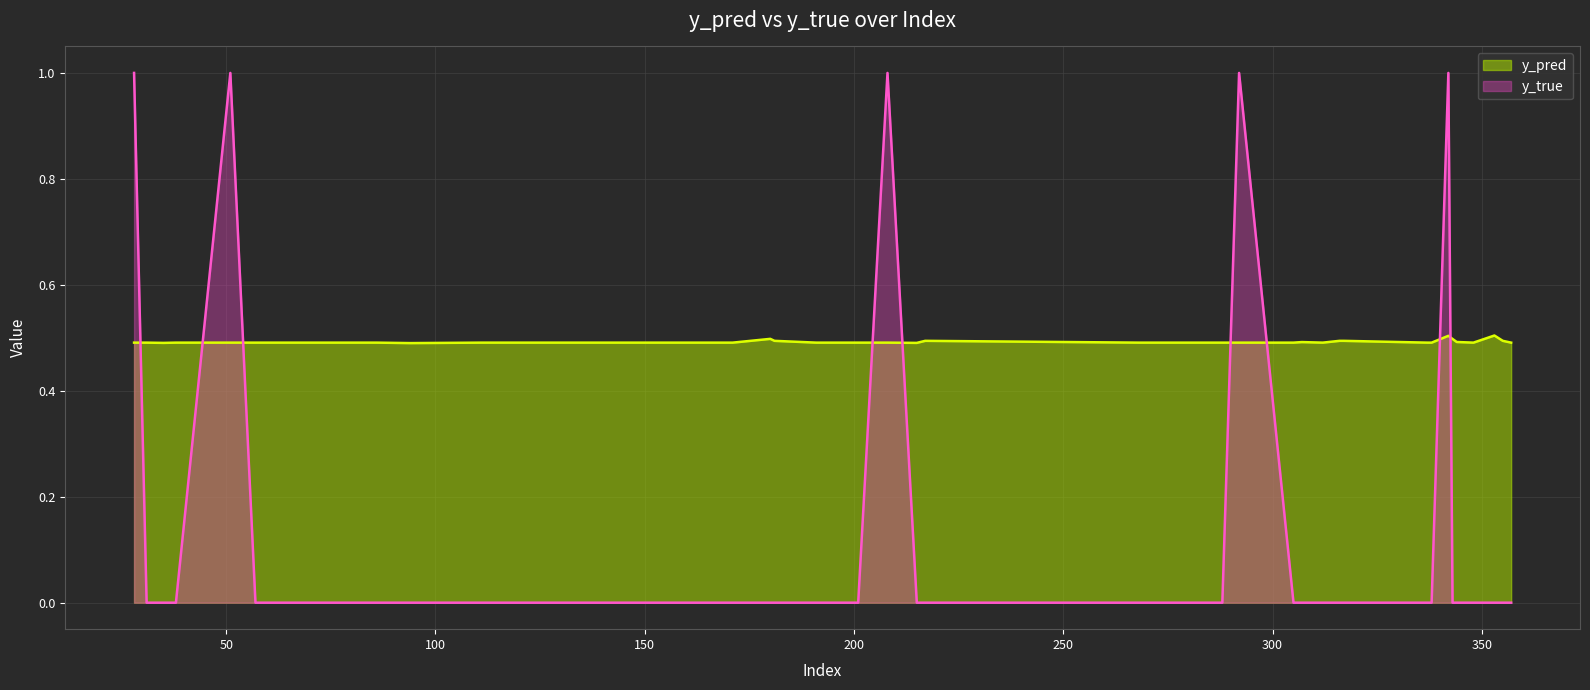

Between which two adjacent categories do y_pred and y_true first intersect?

28 and 31